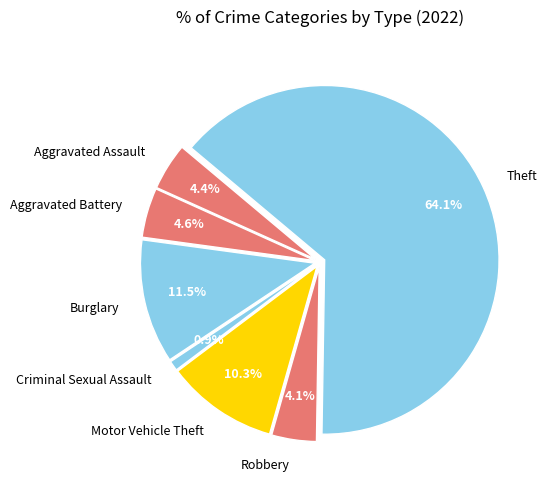

Is it true that Robbery is 4% of the pie?

True